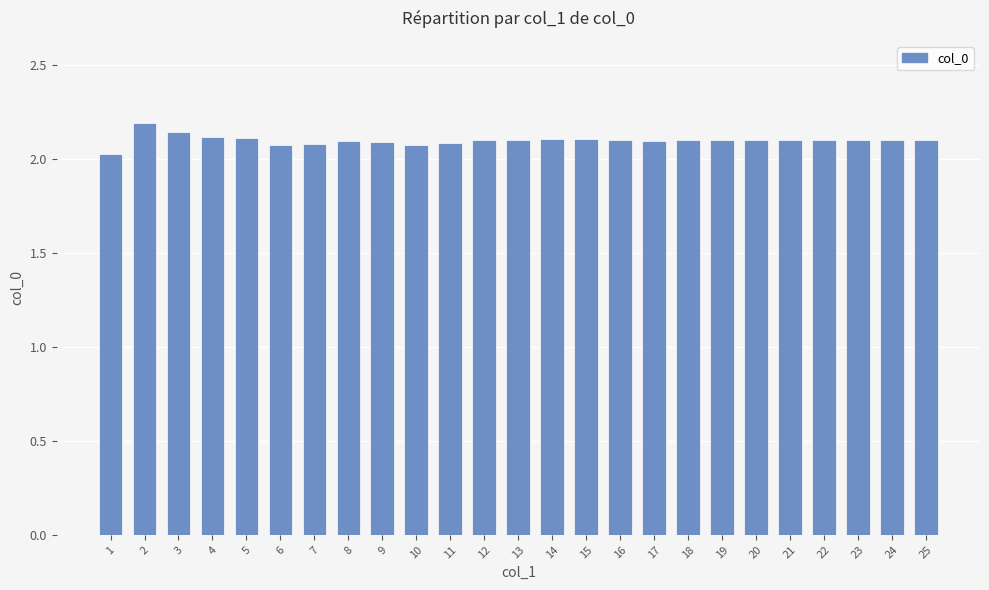

What is the maximum value shown in the chart?

2.2